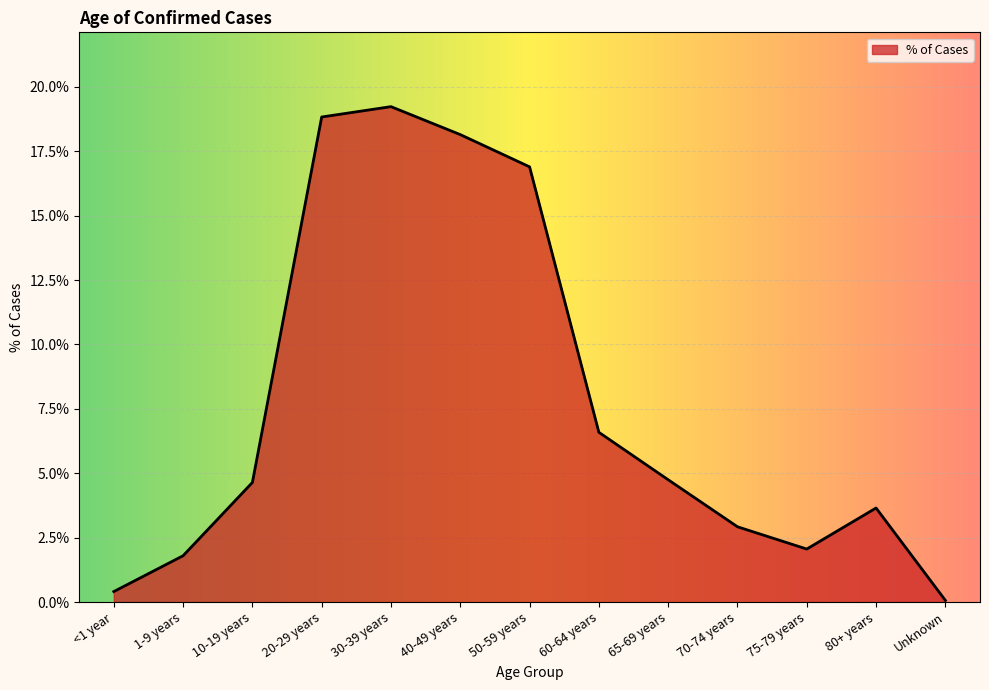

What position from the left is 50-59 years?

7